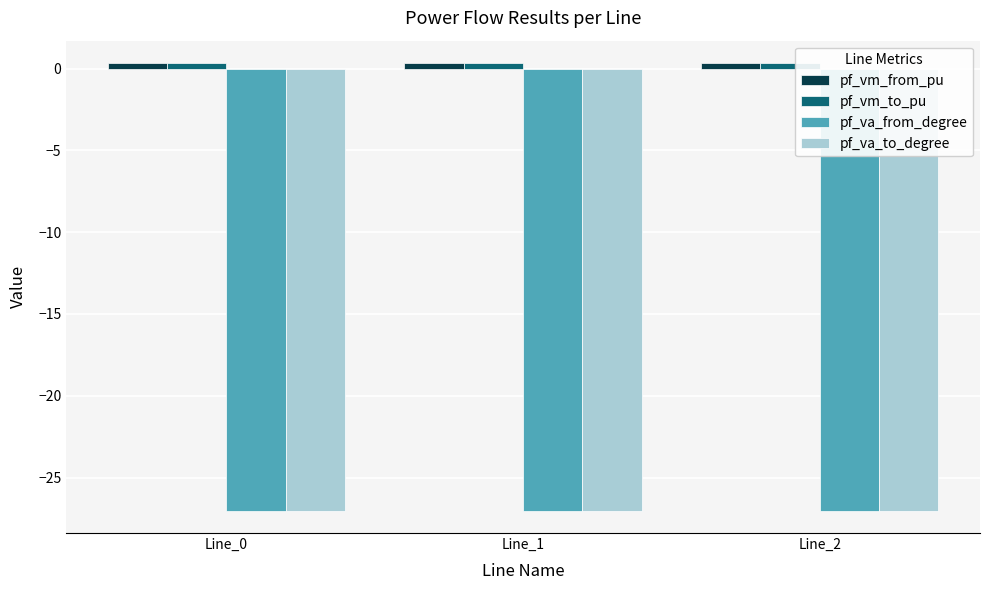

Reading left to right, list all the values displayed in this chart.

pf_vm_from_pu: 0.3	0.3	0.3
pf_vm_to_pu: 0.3	0.3	0.3
pf_va_from_degree: -27.0	-27.0	-27.0
pf_va_to_degree: -27.0	-27.0	-27.0